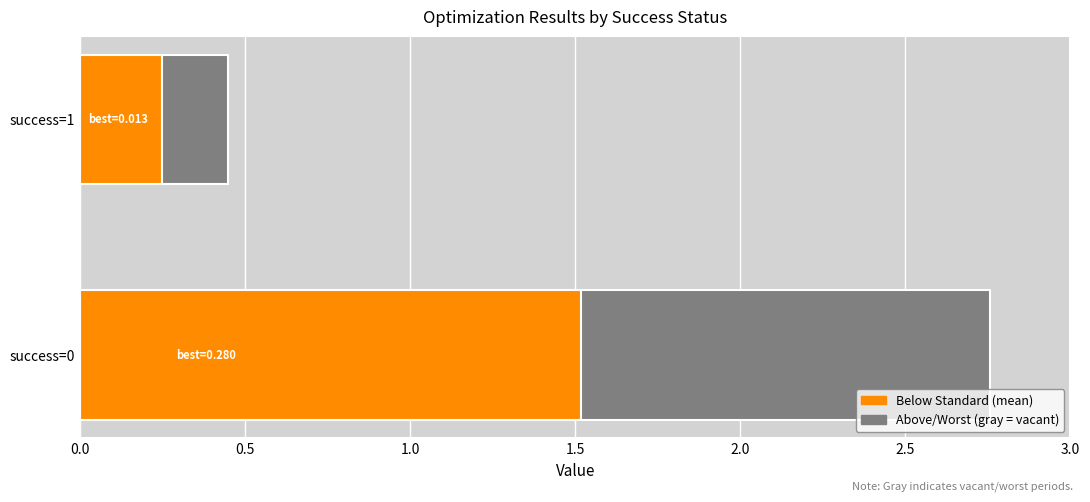

Where does the worst series first go above 2?

success=0